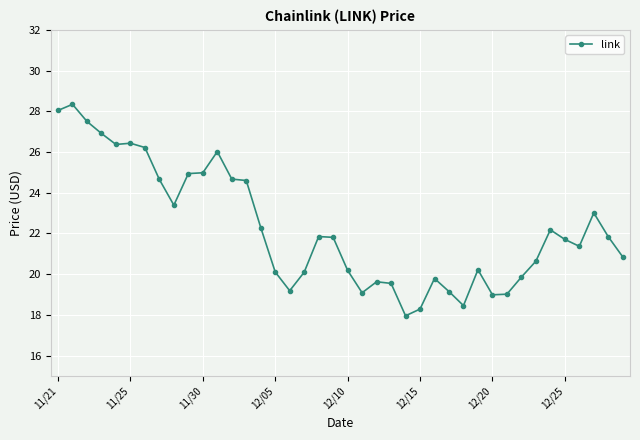

What is the value of the 3rd point from the left?

27.5